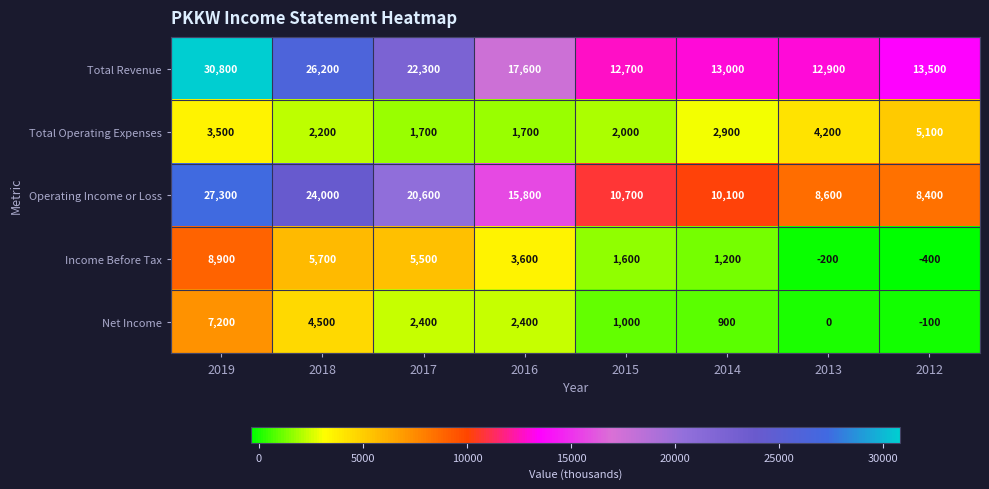

At which label does Income Before Tax reach its minimum?

2012